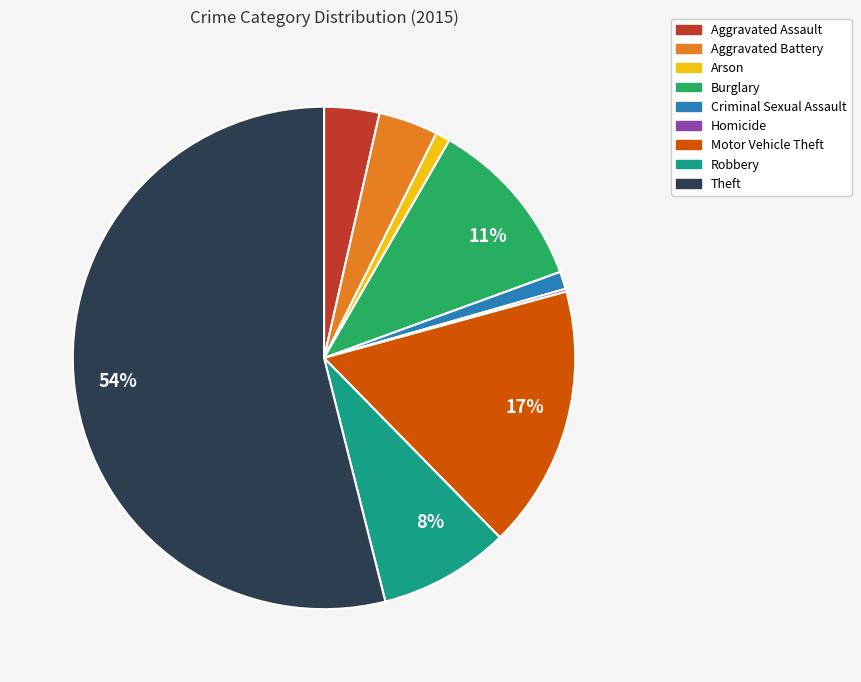

Is there a majority slice in this chart?

Yes